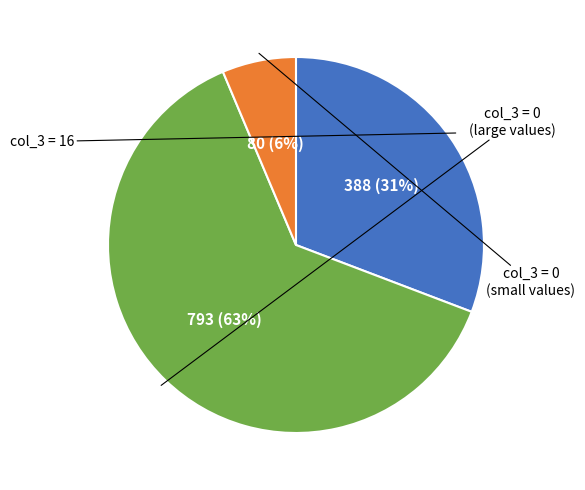

Does any single category account for the majority?

Yes